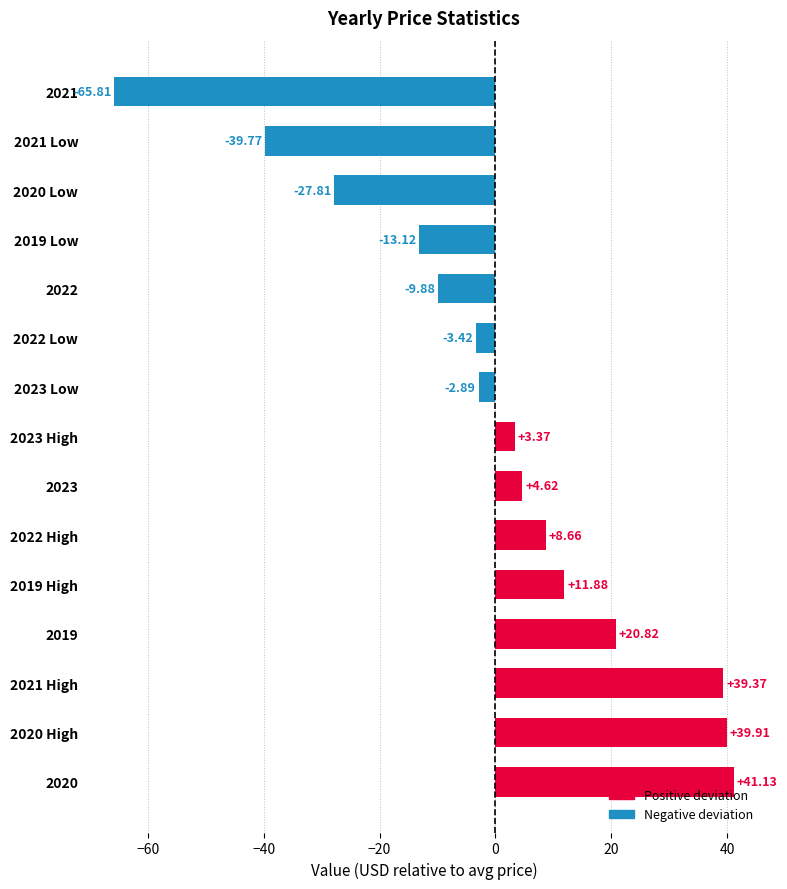

What is the ratio of the value at 2019 to the value at 2020?

0.5